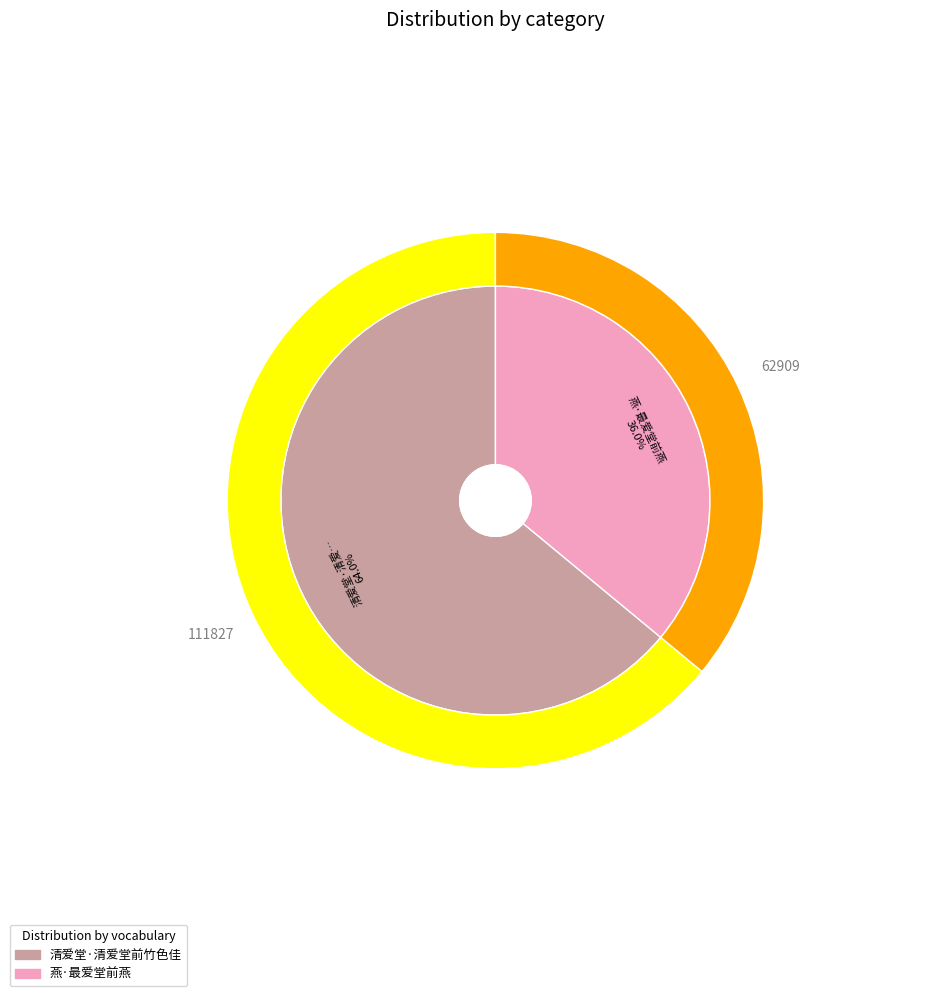

Is 清爱堂·清爱堂前竹色佳 the majority of the pie?

Yes